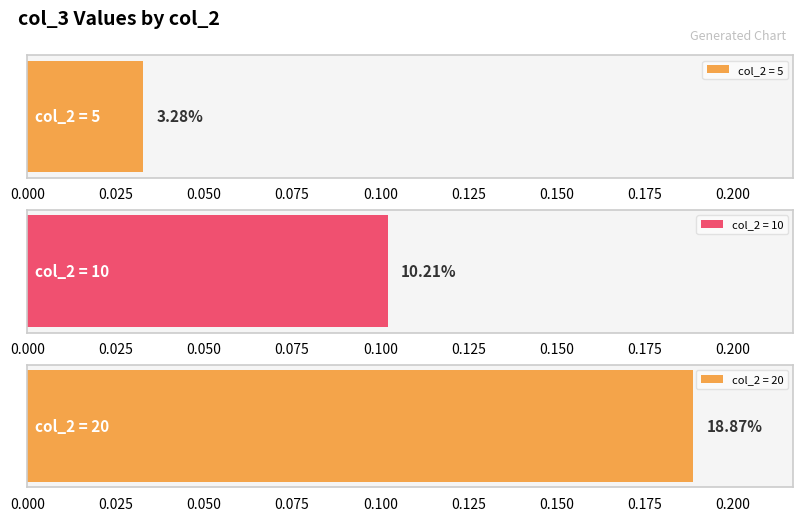

The chart shows a value of 0.1 at 10. True or false?

True